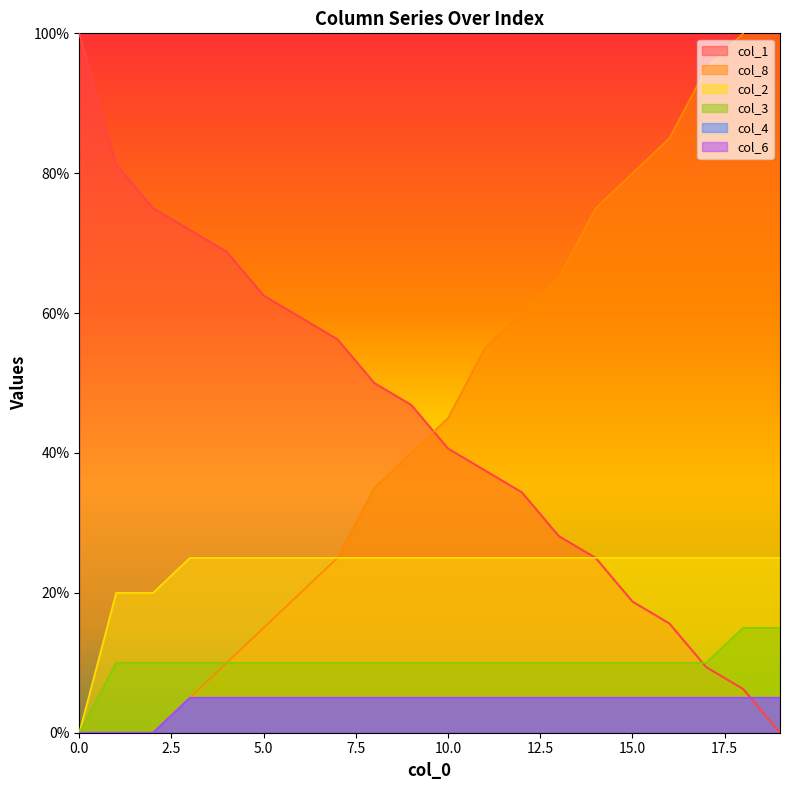

What is the difference between the maximum and second lowest values in the col_3 series?

5.0